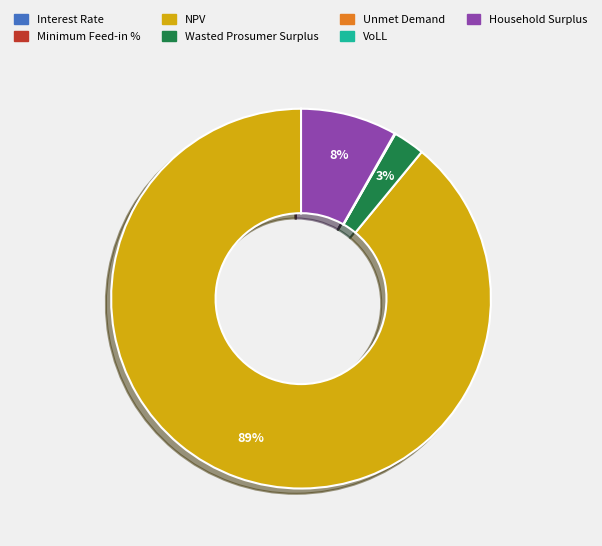

What percentage is the Household Surplus slice, to the nearest percent?

8%